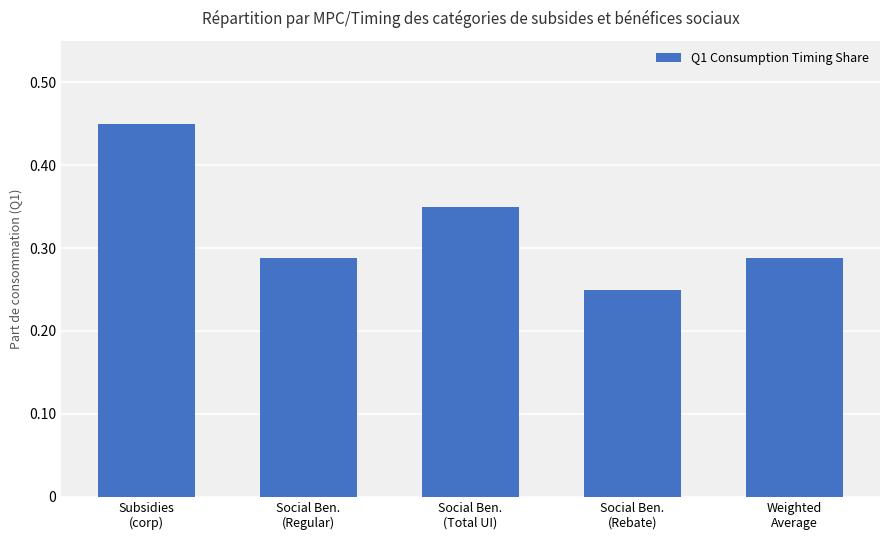

What is the sum of all values?

1.6